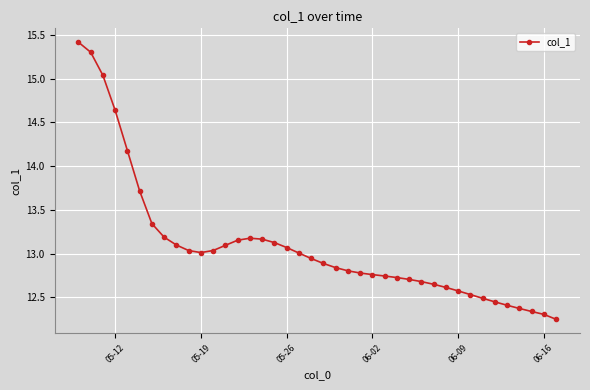

Is this an area chart (filled region under the line)?

No